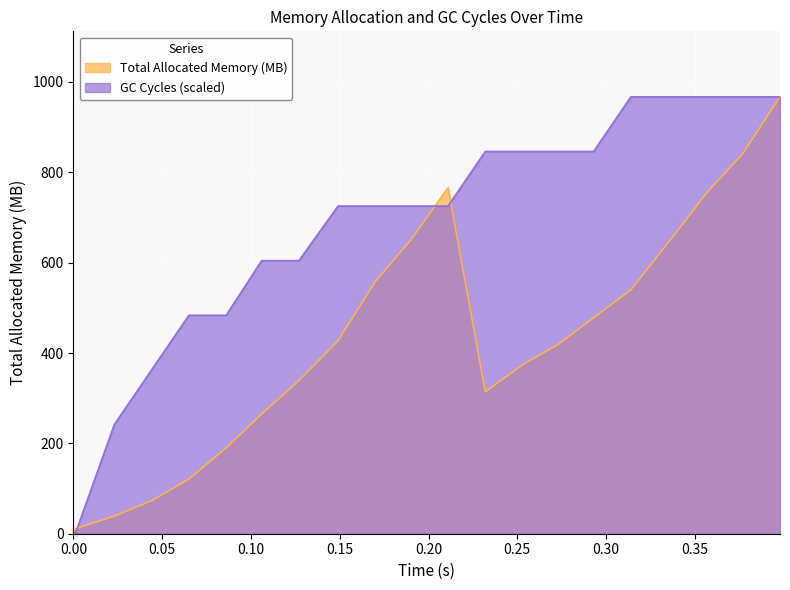

What is the maximum value for GC Cycles (scaled)?

967.0